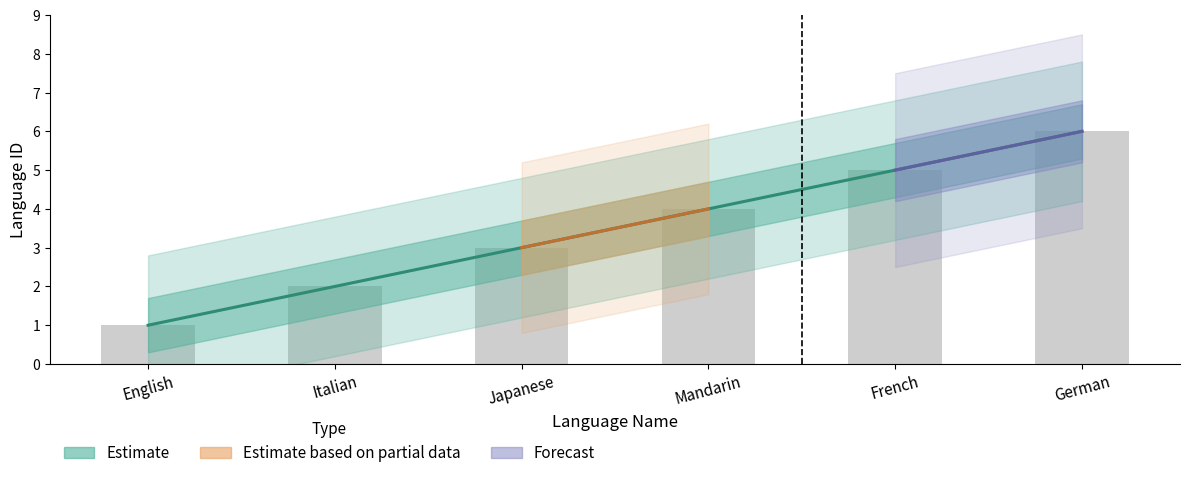

What is the difference between the maximum and second lowest values?

4.0